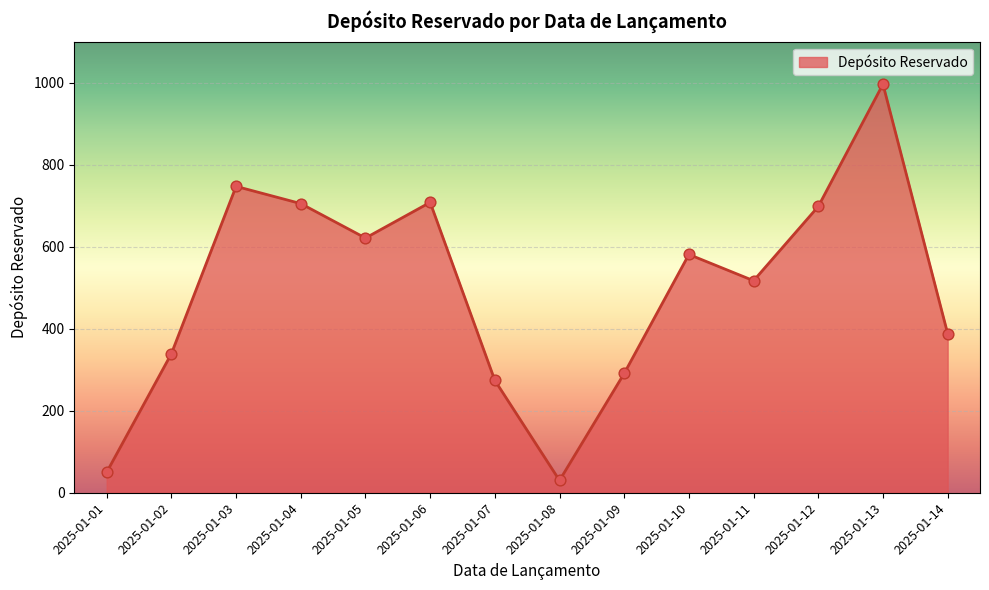

Which has a higher value, 2025-01-14 or 2025-01-08?

2025-01-14